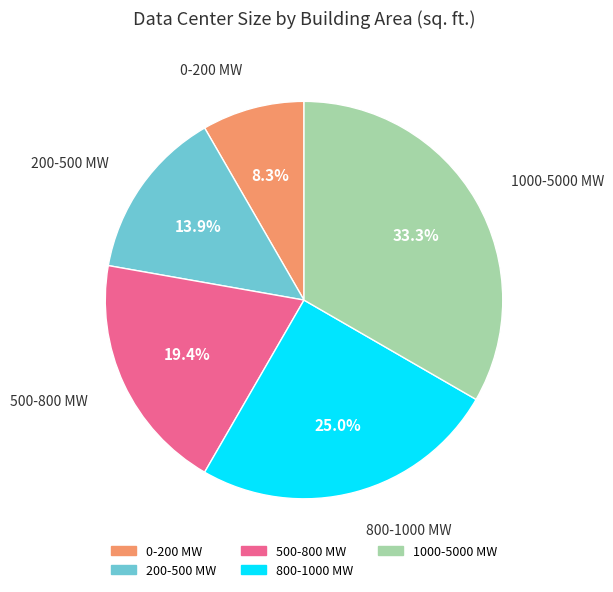

What percentage is NOT represented by 1000-5000 MW?

66.7%